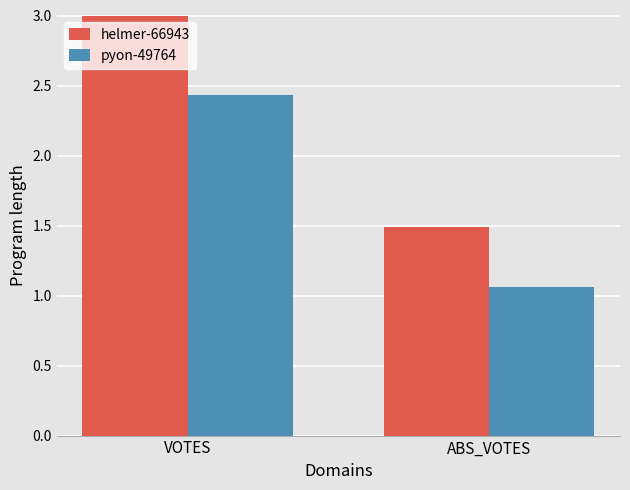

Rank the series by their maximum value, from lowest to highest.

pyon-49764, helmer-66943